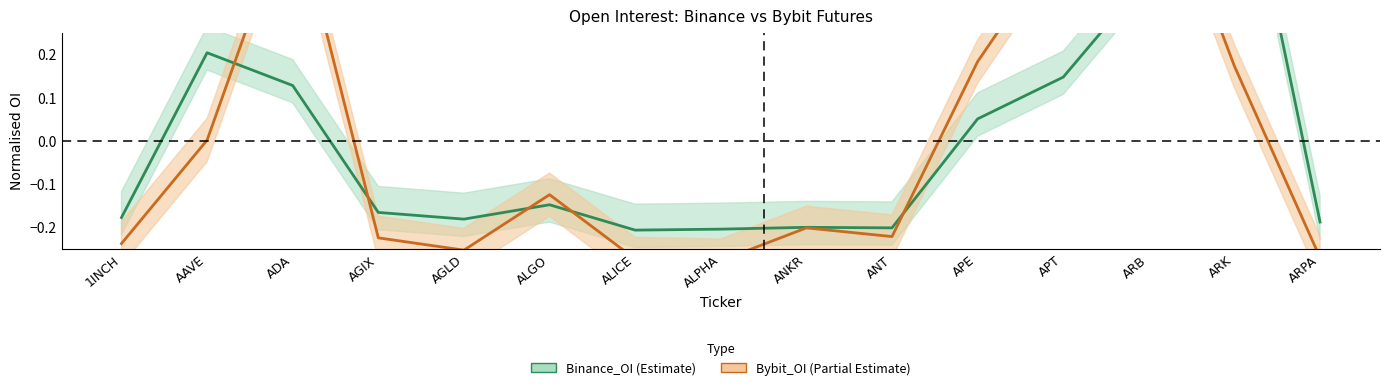

What is the difference between the highest and lowest values at ARPA?

0.1